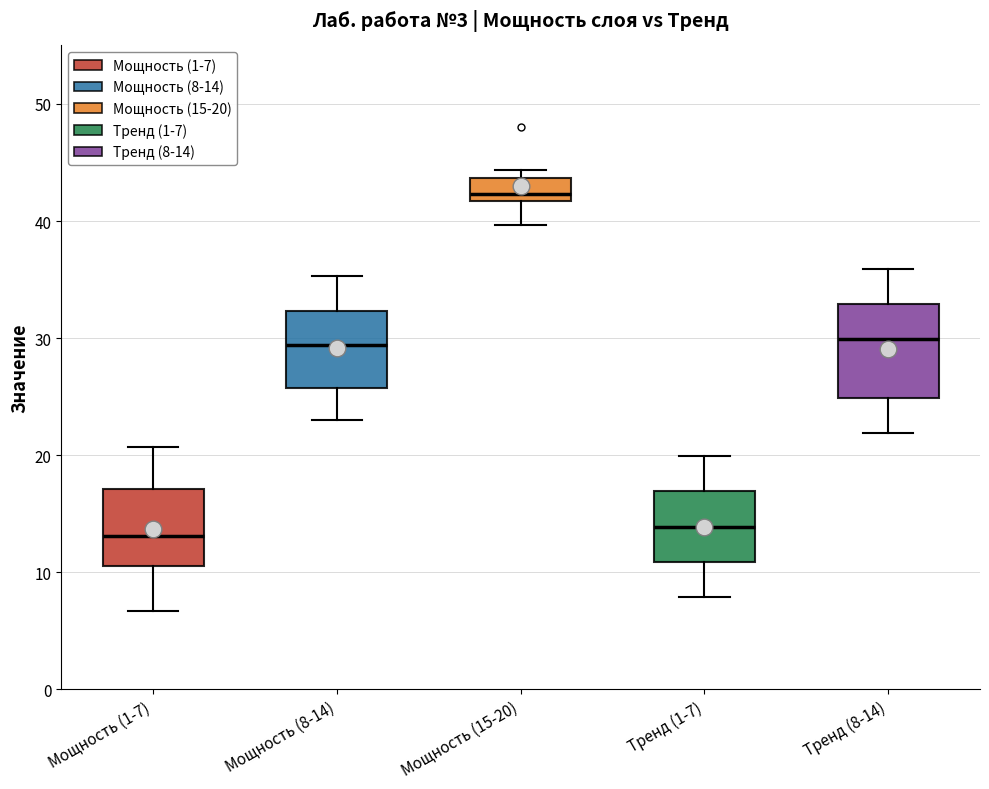

Where is the upper edge of the box for Мощность (1-7) on the y-axis? The values are not printed on the chart, so give them approximately, as read against the axis.

17